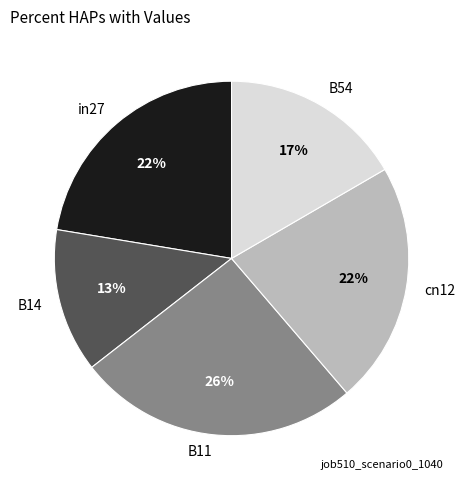

True or false: B11 accounts for 35% of the total.

False